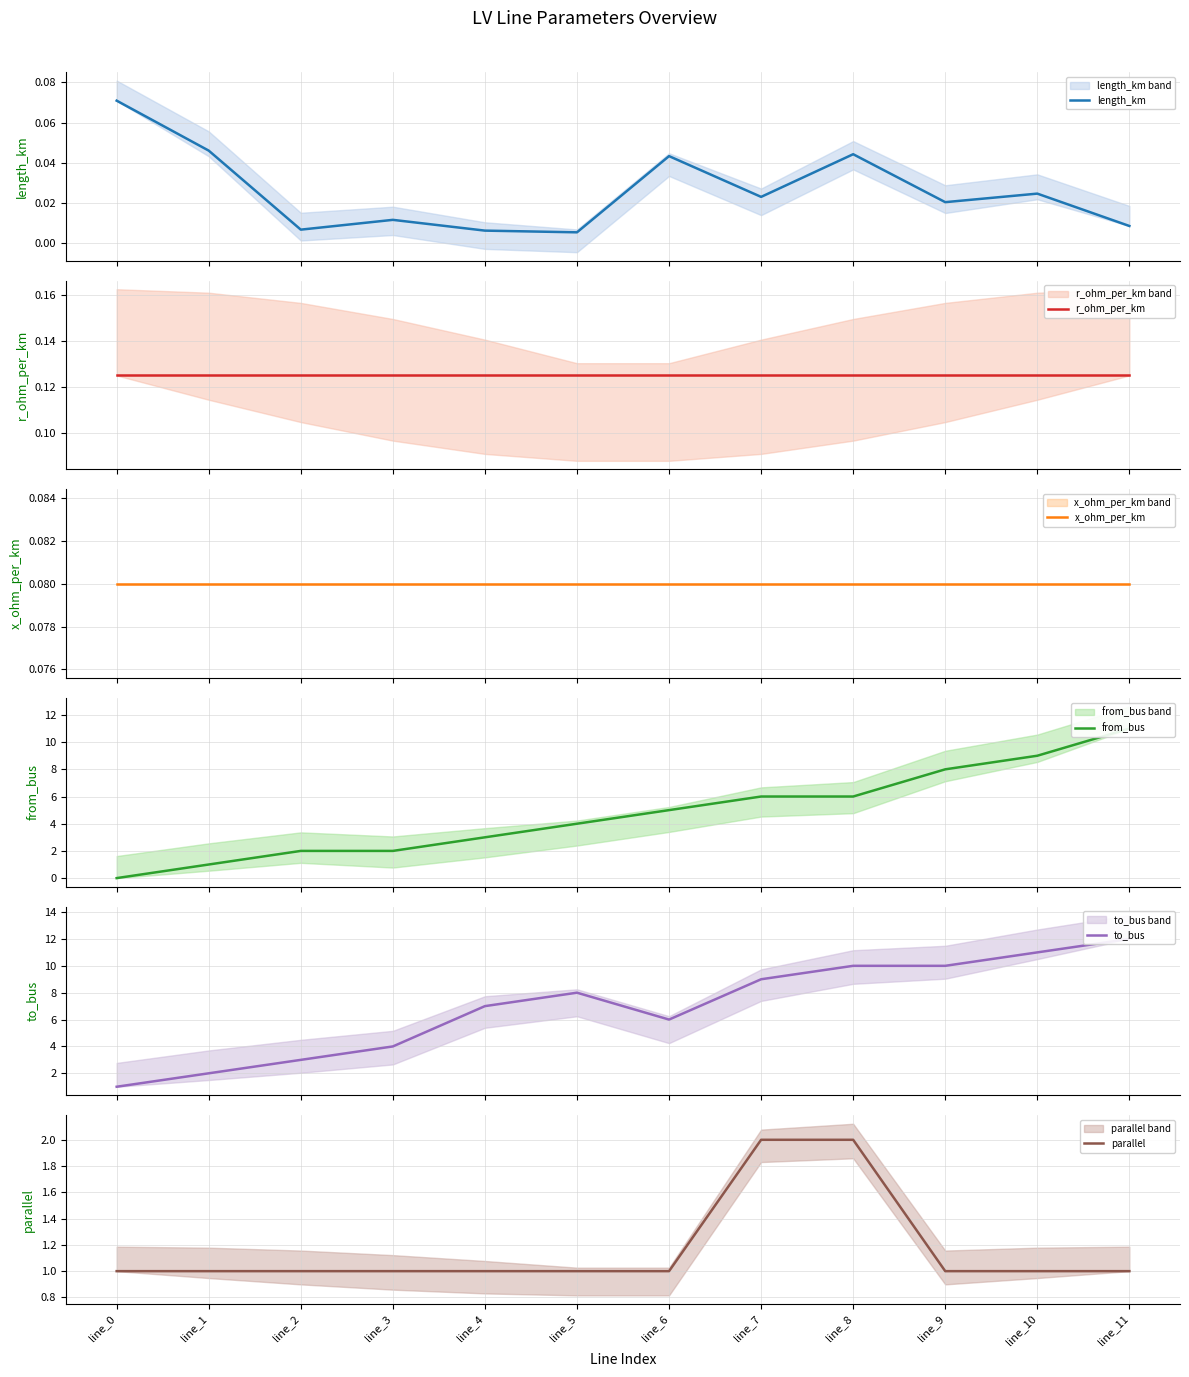

What is the value of the x_ohm_per_km point at the 5th from the left?

0.1